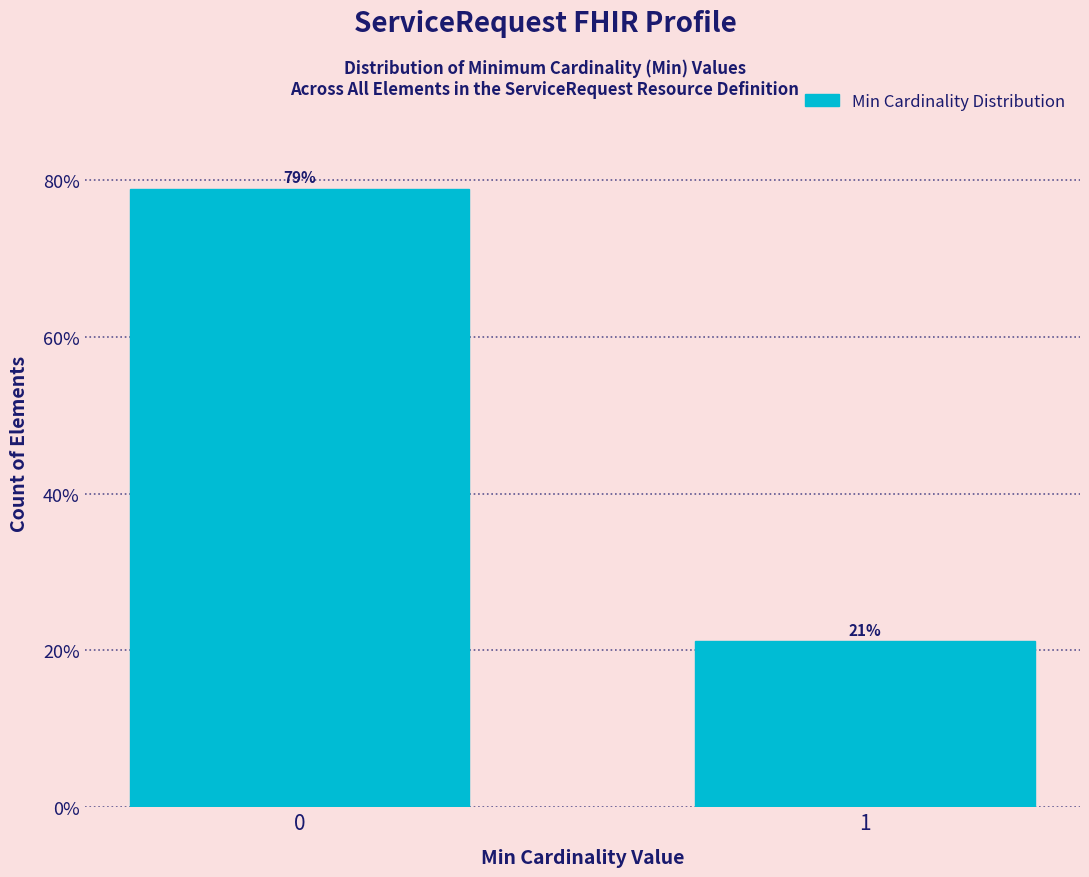

What is the minimum value shown in the chart?

21.2